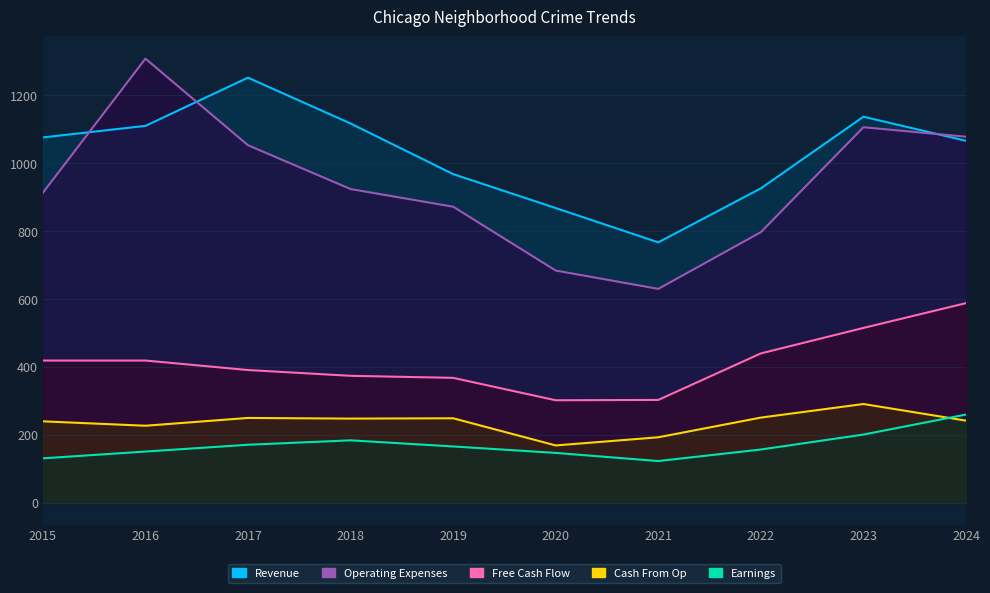

How many times do Operating Expenses and Revenue cross each other?

3